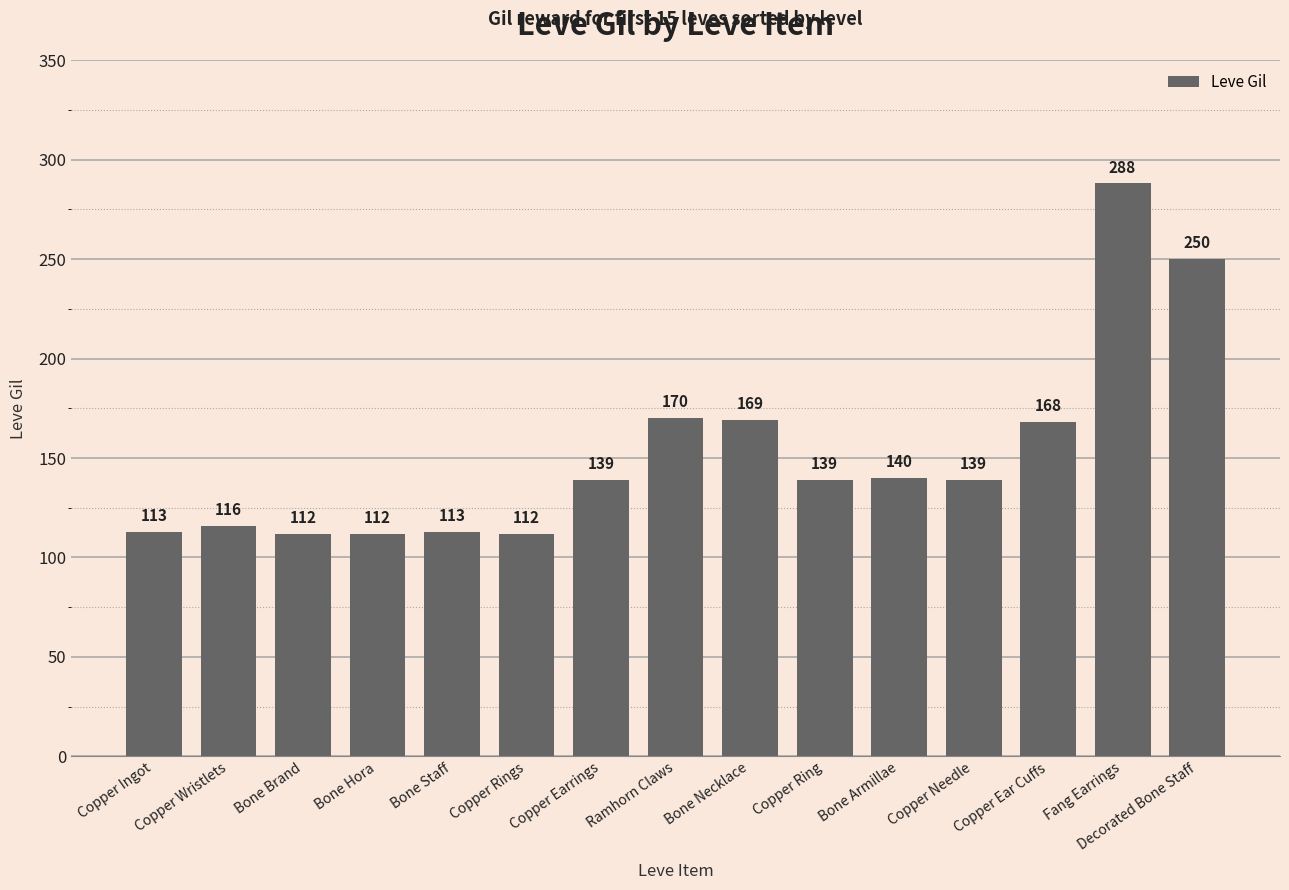

What is the change in value from Bone Hora to Copper Ear Cuffs?

+56